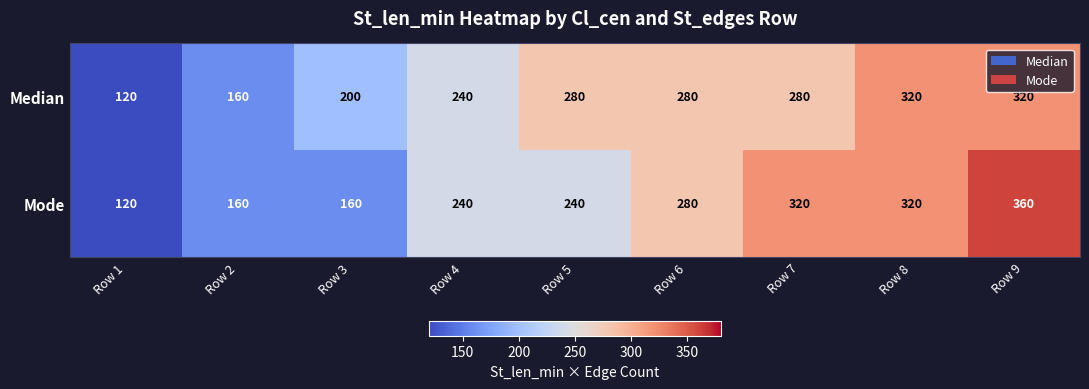

What is the total value across all series at Row 2?

320